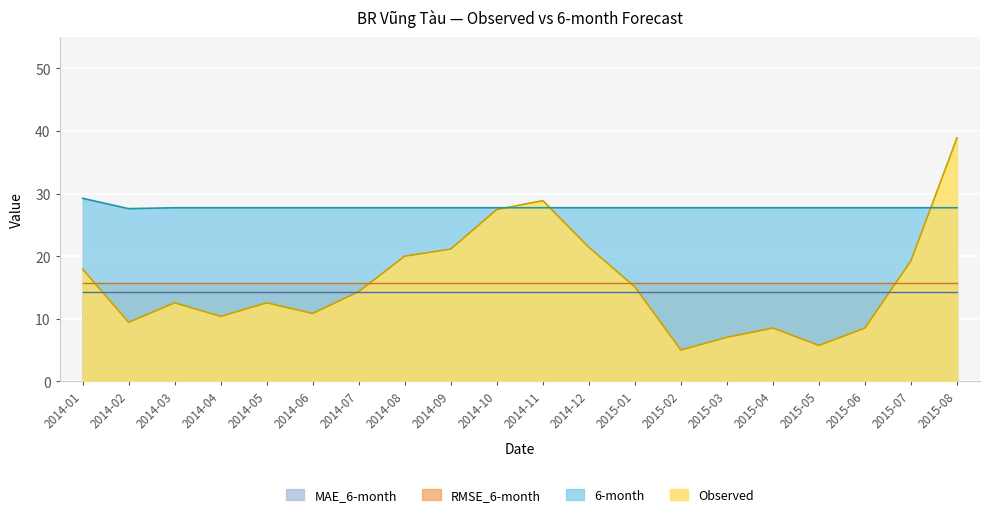

What is the maximum value shown in the chart?

38.9